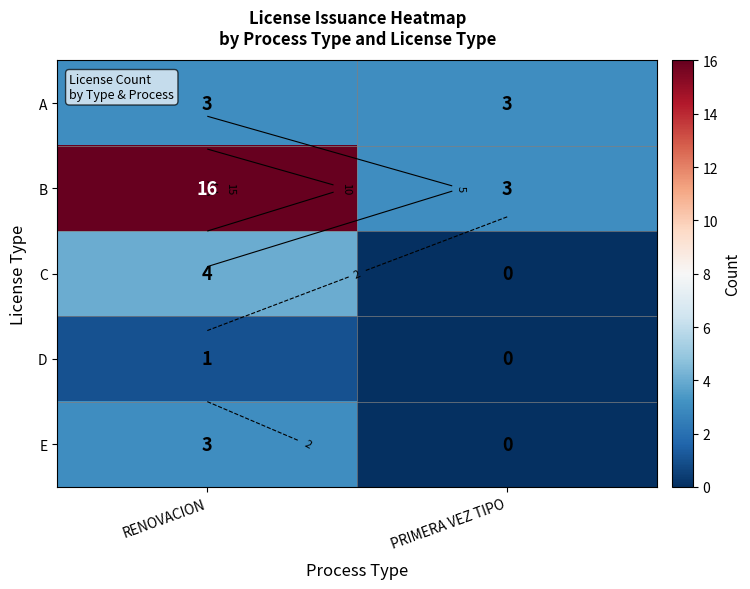

Between PRIMERA VEZ TIPO and RENOVACION, which is larger?

PRIMERA VEZ TIPO